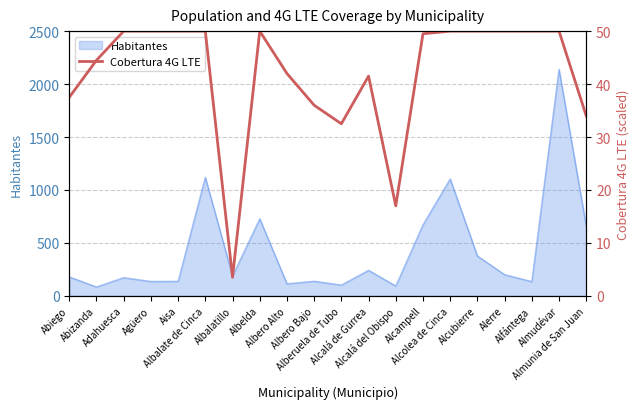

The chart shows a value of 5.2 at Albalatillo. True or false?

False